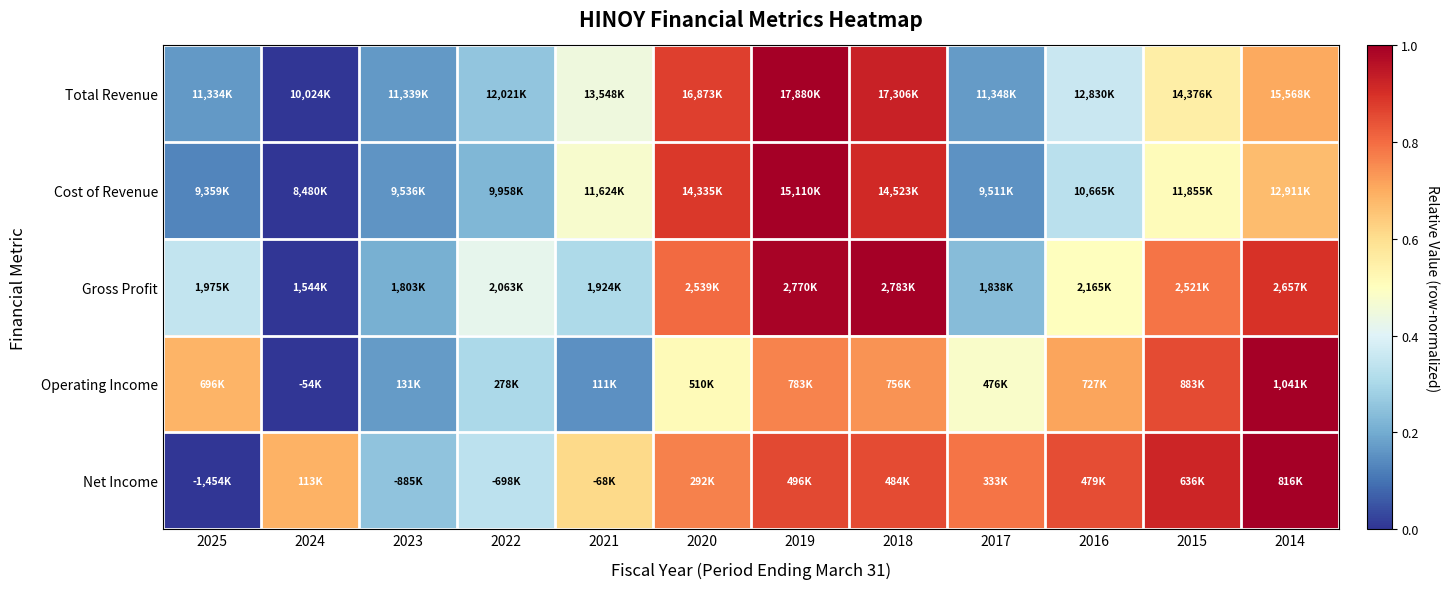

What is the spread (max minus min) of values at 2018?

0.3